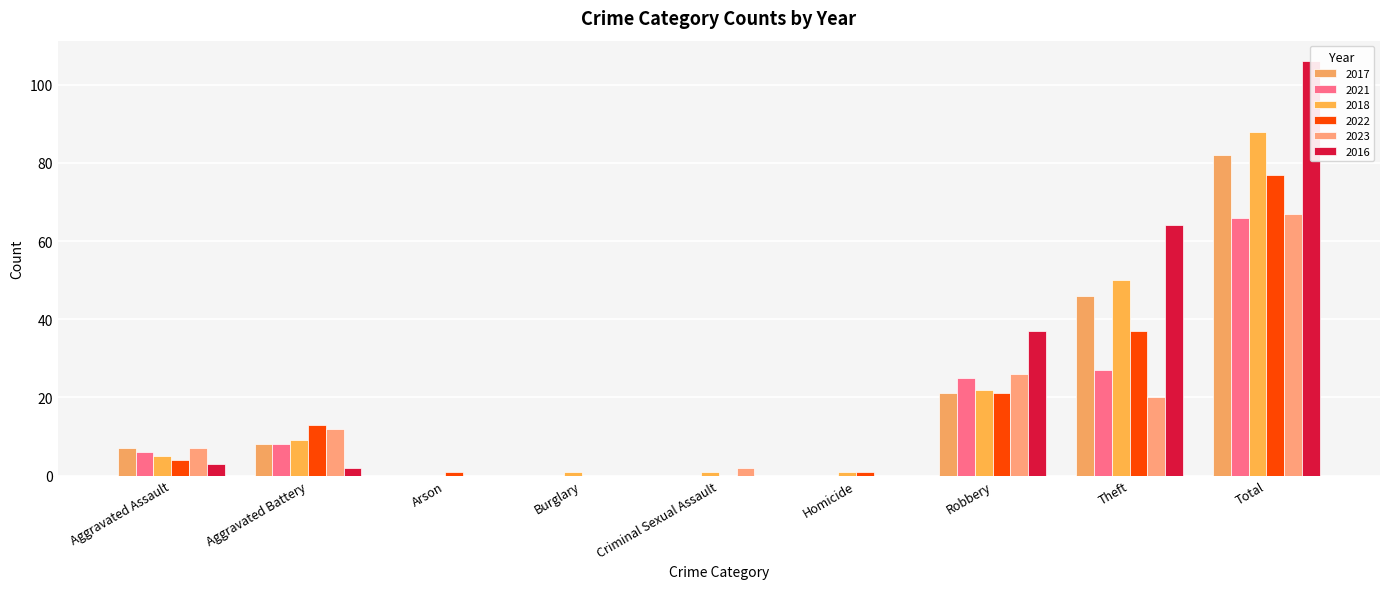

At which label does 2018 first exceed 5?

Aggravated Battery